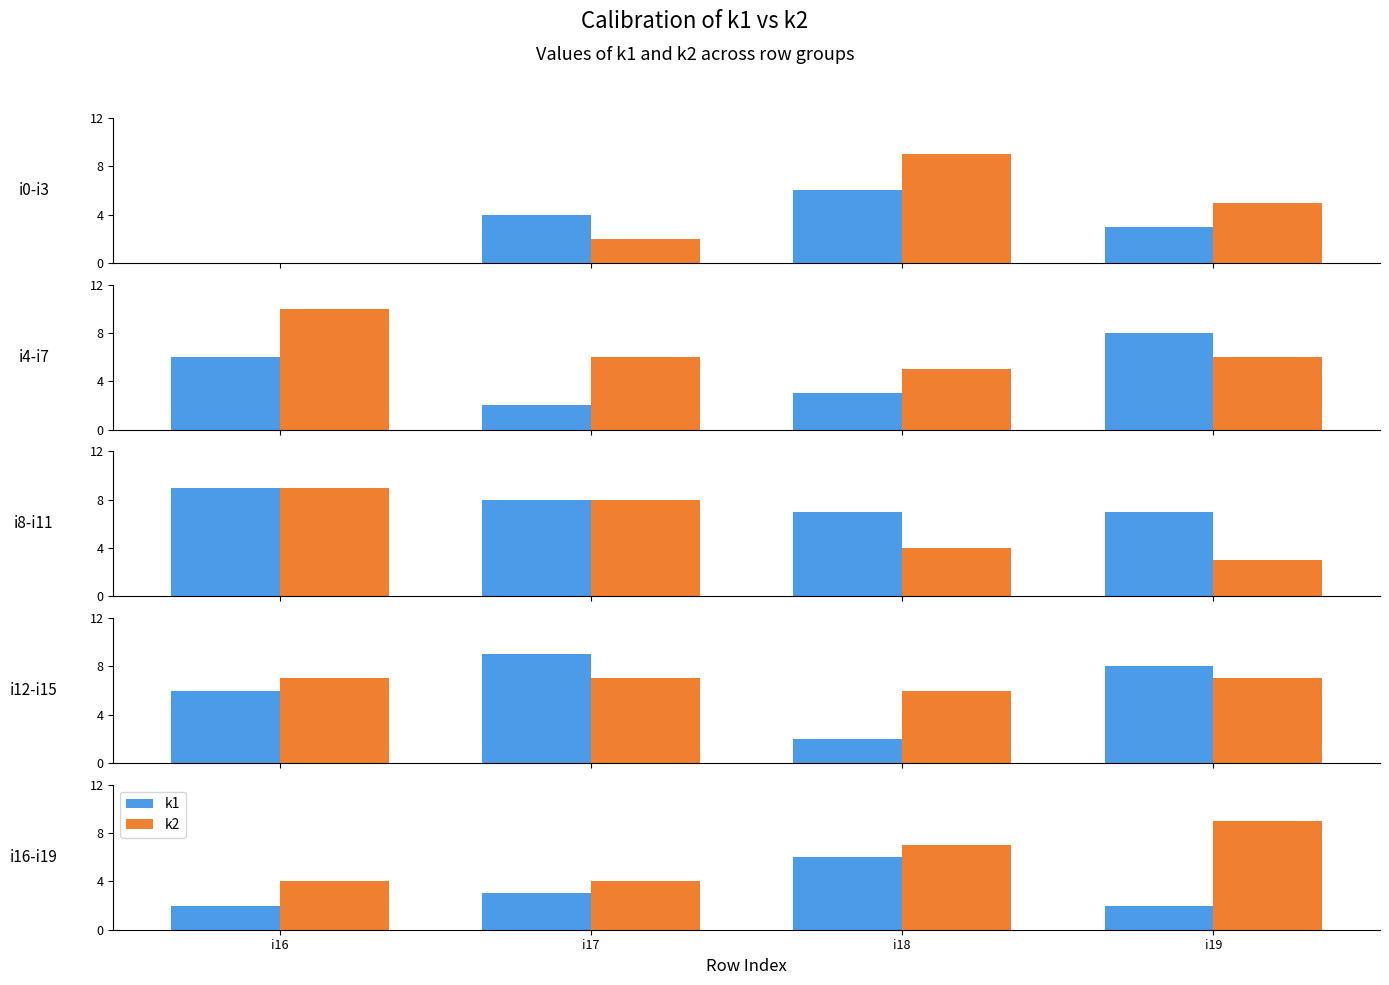

List the series in order of their overall mean, highest first.

k2, k1